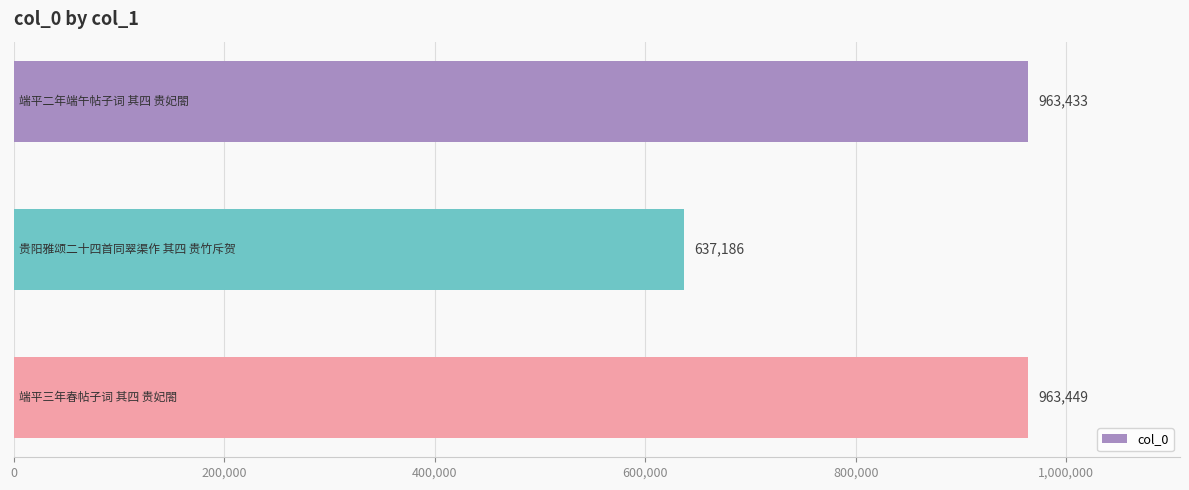

What is the sum of all values?

2564068